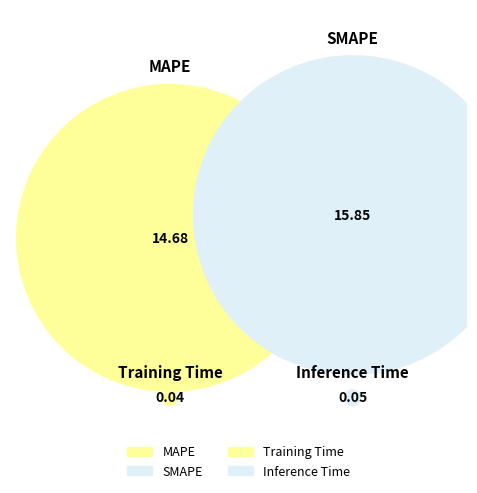

Count the number of slices in the pie.

4